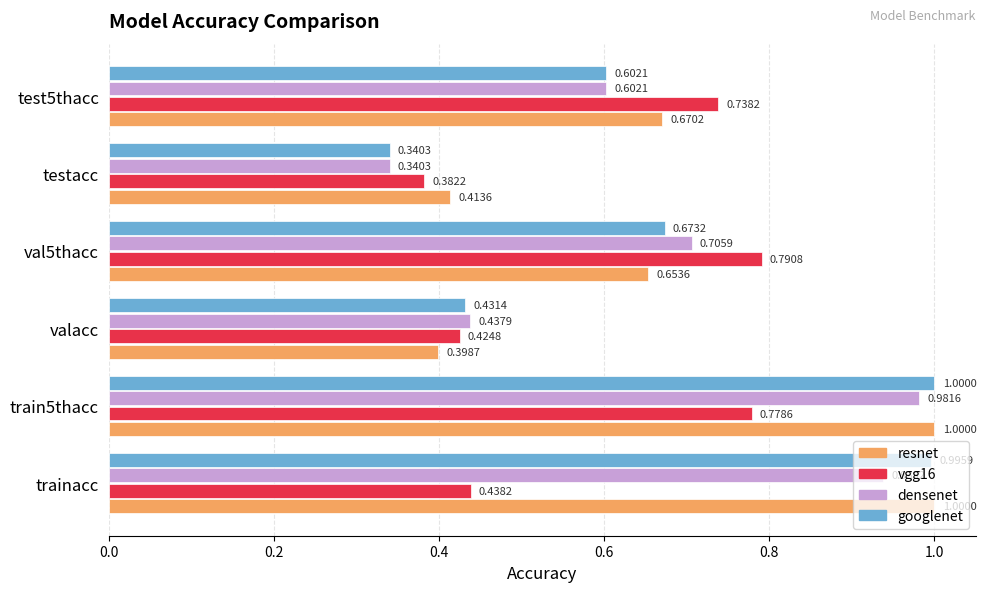

Rank the categories by vgg16 value from highest to lowest.

val5thacc, train5thacc, test5thacc, trainacc, valacc, testacc